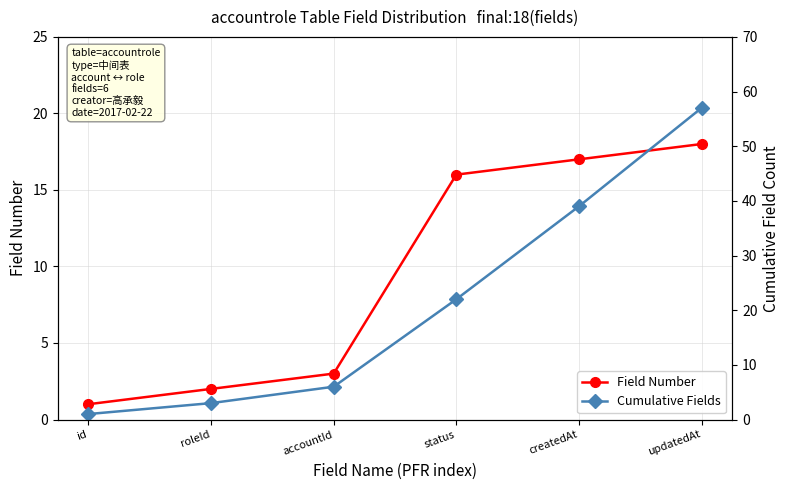

Reading left to right, what are all the values shown in this chart?

Field Number: 1	2	3	16	17	18
Cumulative Fields: 1	3	6	22	39	57